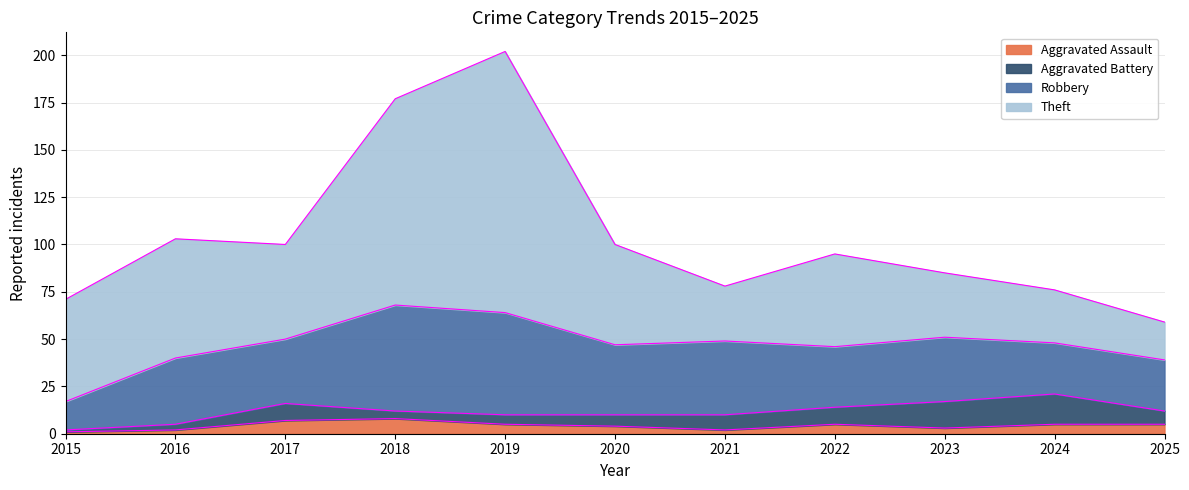

Is it true that Robbery equals 53 at 2017?

False